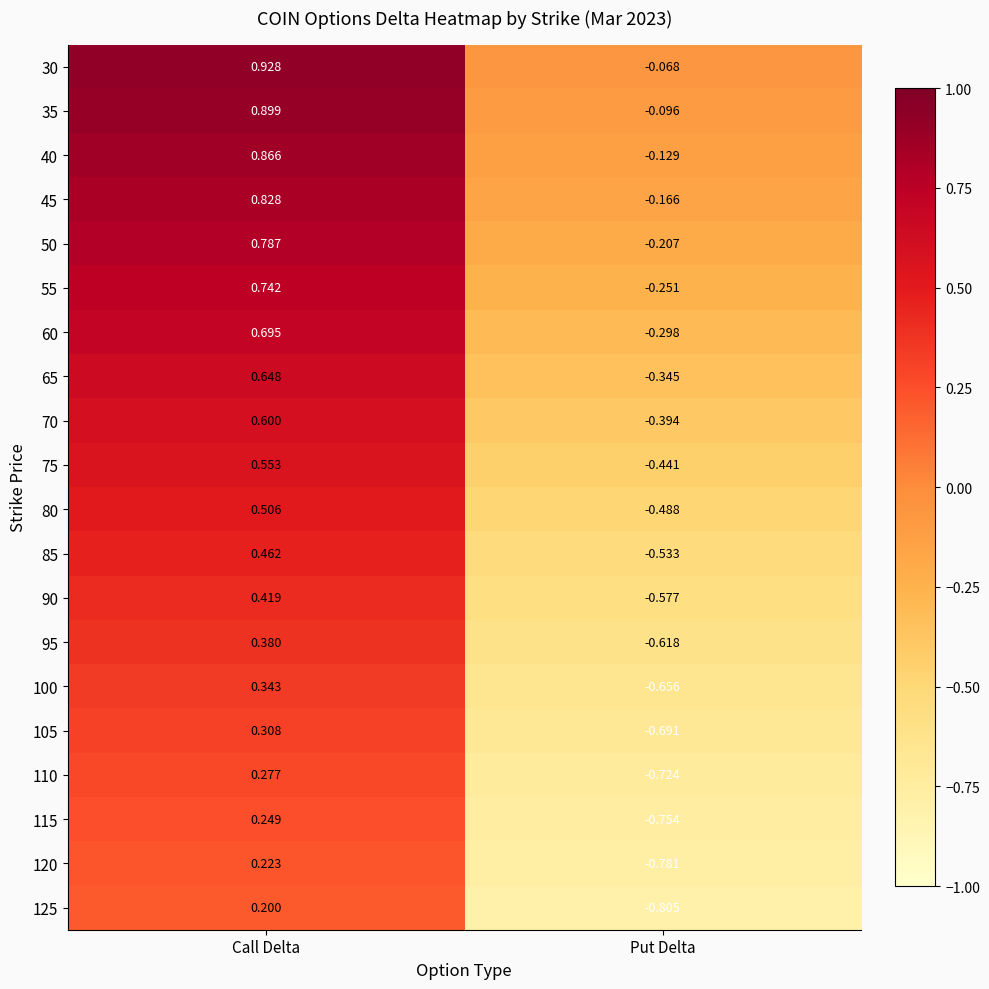

Rank the categories by 30 value from highest to lowest.

Call Delta, Put Delta